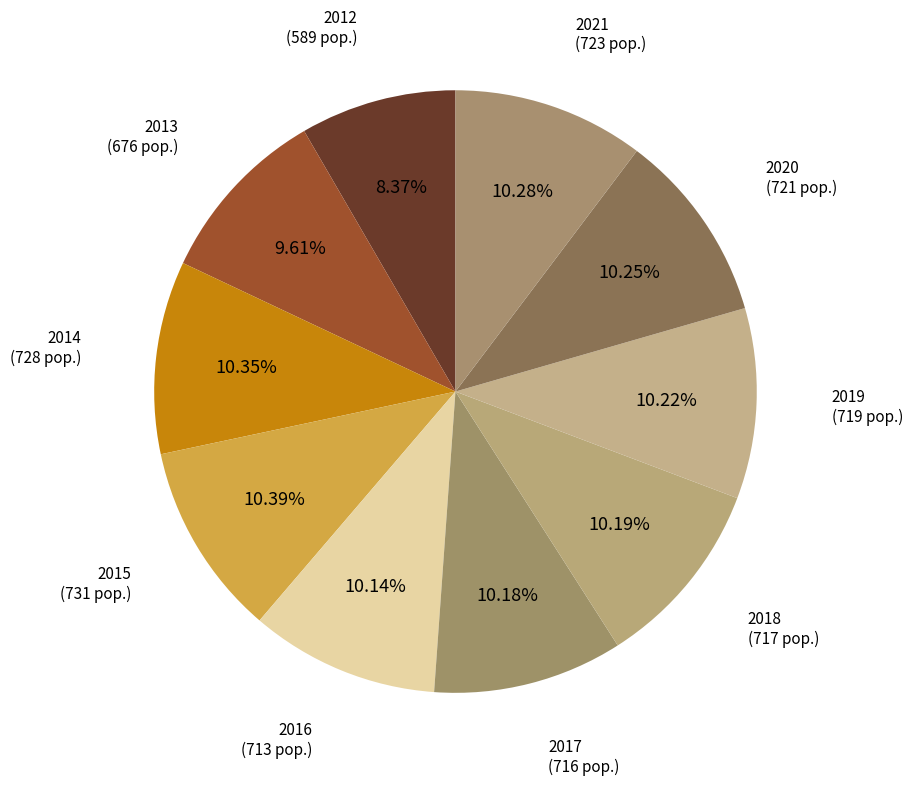

Is it true that 2020 is 10% of the pie?

True